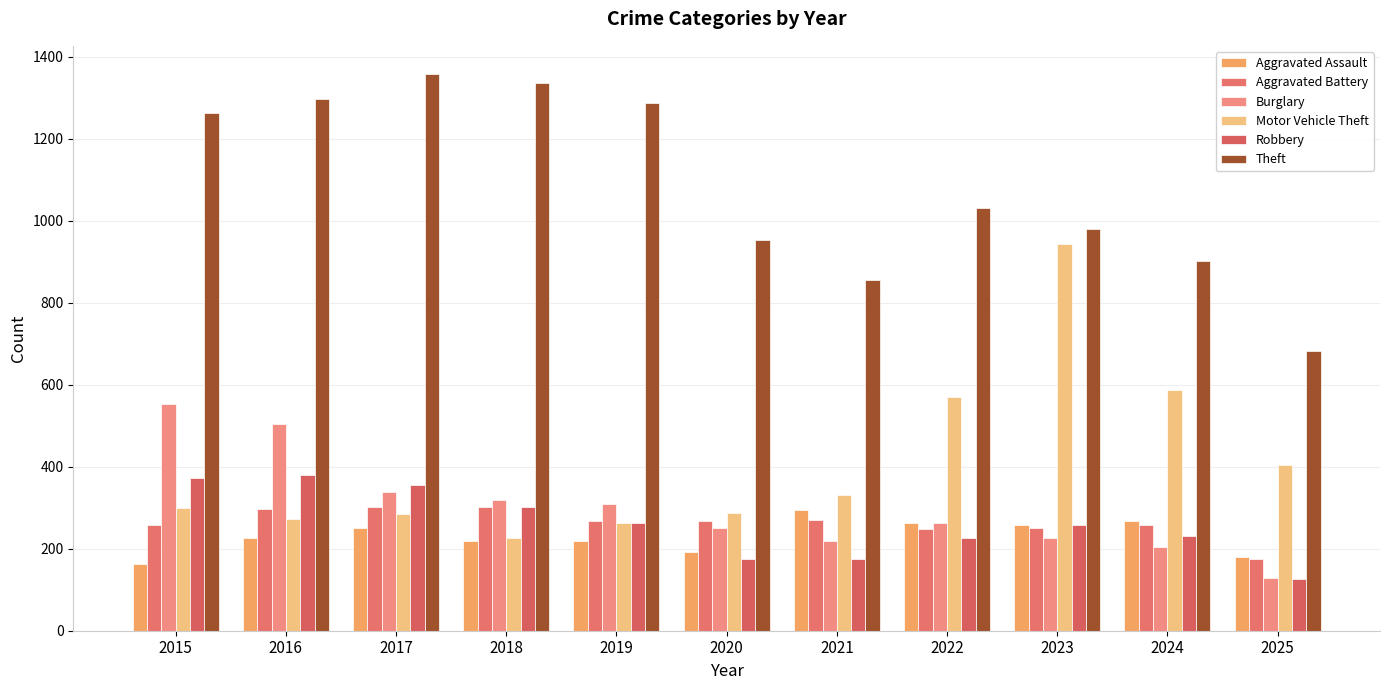

What is the greatest value displayed?

1359